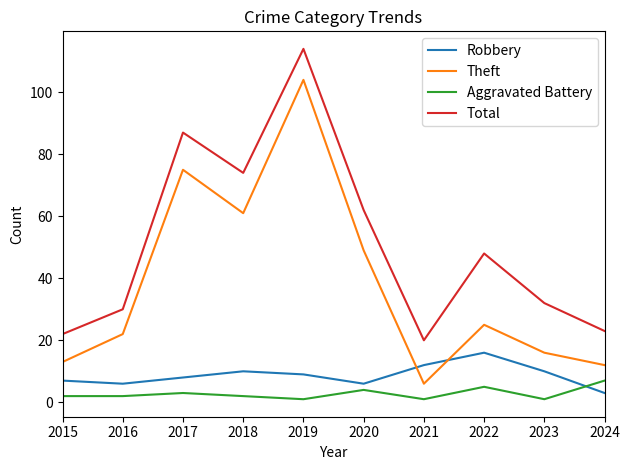

Which series ends up on top after the final intersection of Aggravated Battery and Robbery?

Aggravated Battery